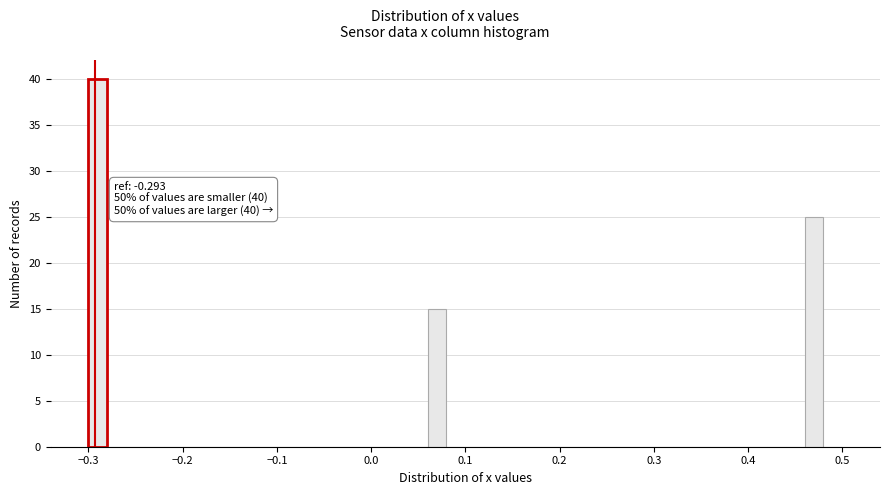

Read against the x-axis, roughly where is the centre of the tallest bar?

-0.29